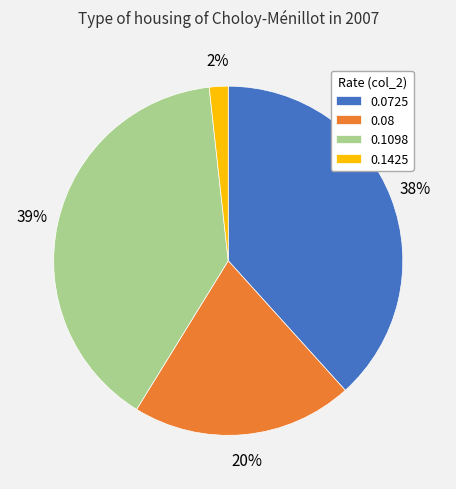

To the nearest percent, what percentage of the pie is 0.1098?

39%